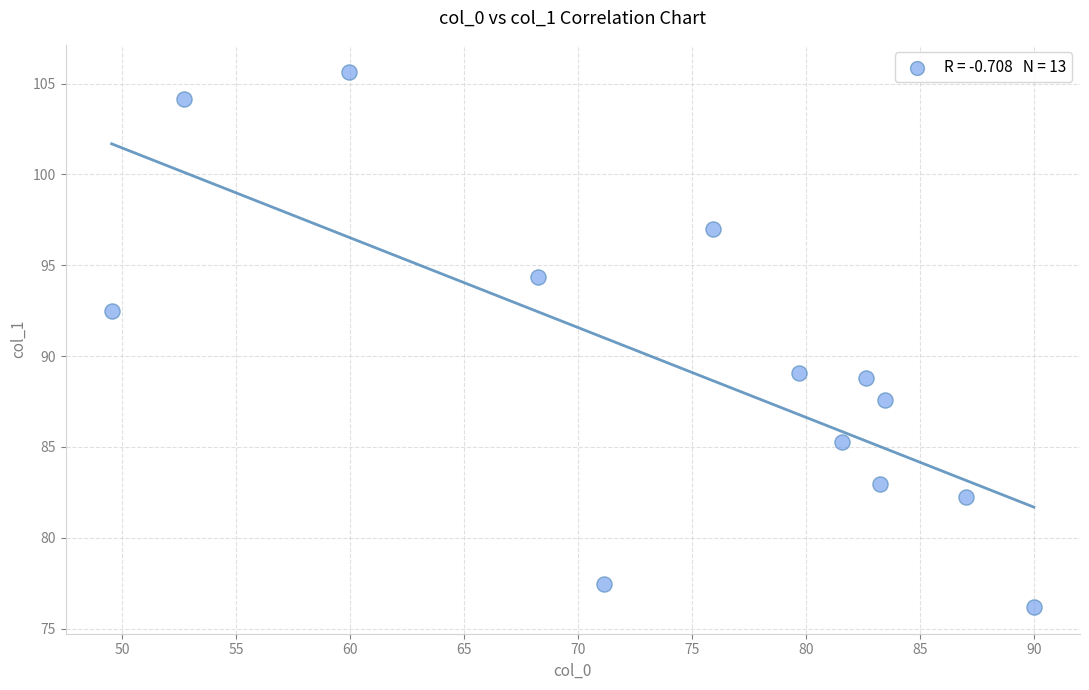

What is the range of Y values (max minus min)?

29.5